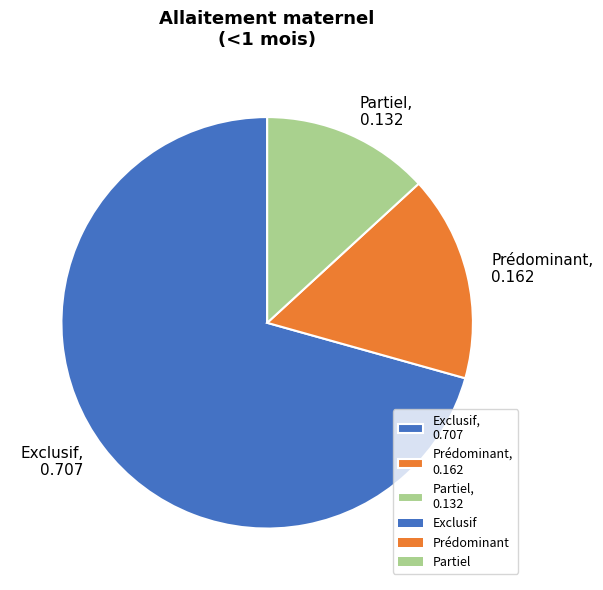

Which category accounts for the majority?

Exclusif, 0.707